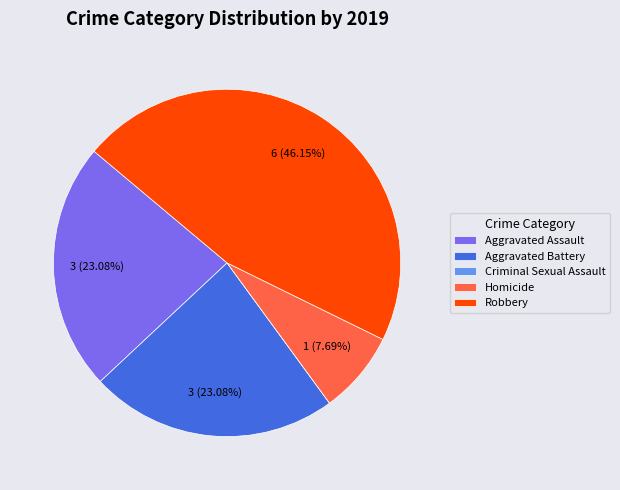

Which slice is the largest?

Robbery